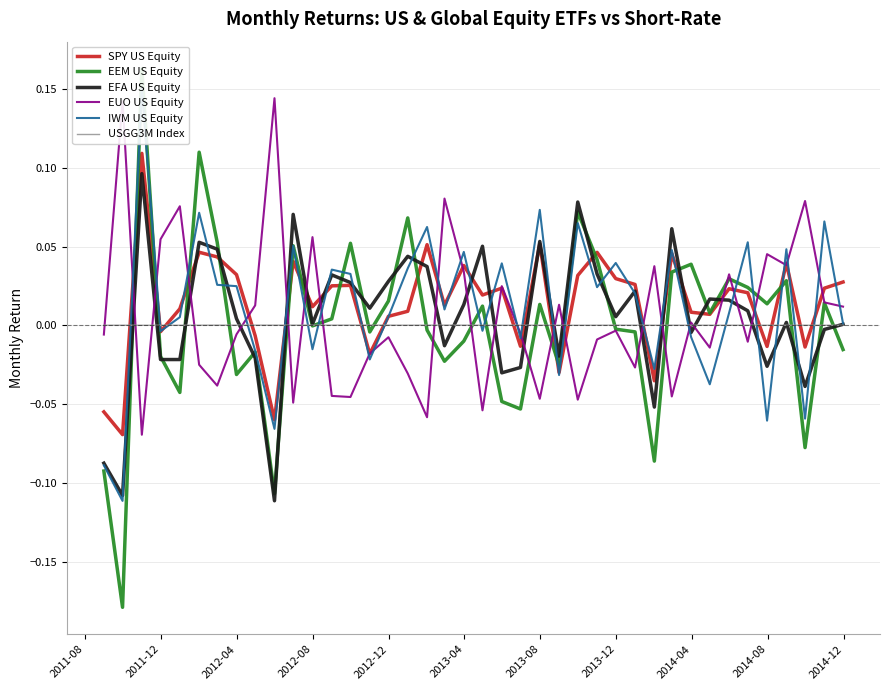

How many positive values does the USGG3M Index series have?

38